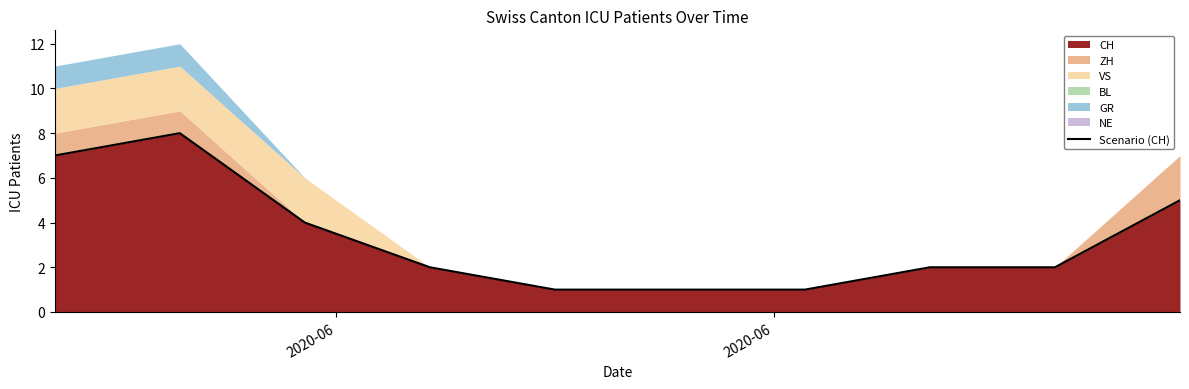

At which label does the data first exceed 2?

2020-06